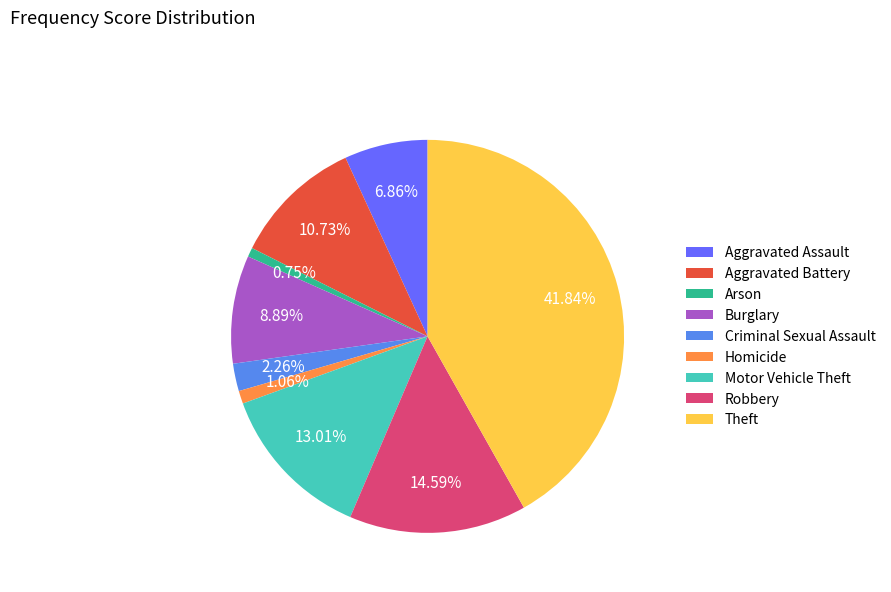

Between Burglary and Robbery, which is larger?

Robbery